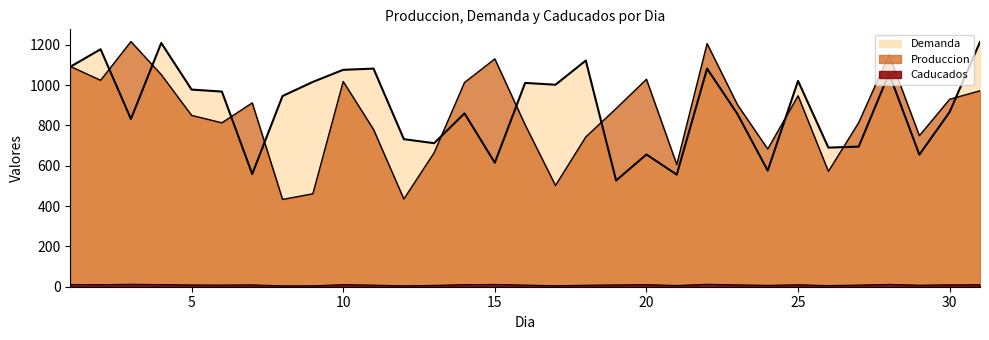

How many categories are shown in the chart?

31